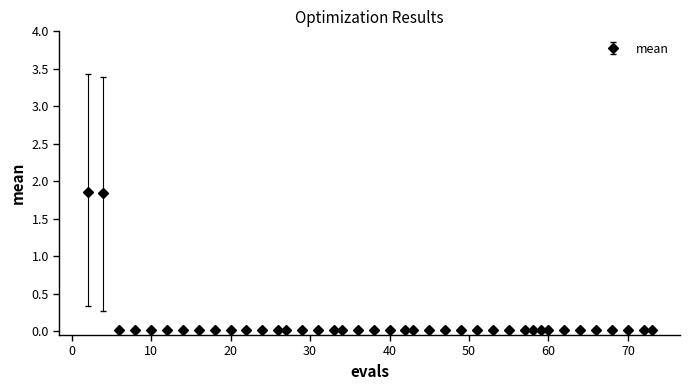

What is the difference between the maximum and minimum values?

1.8